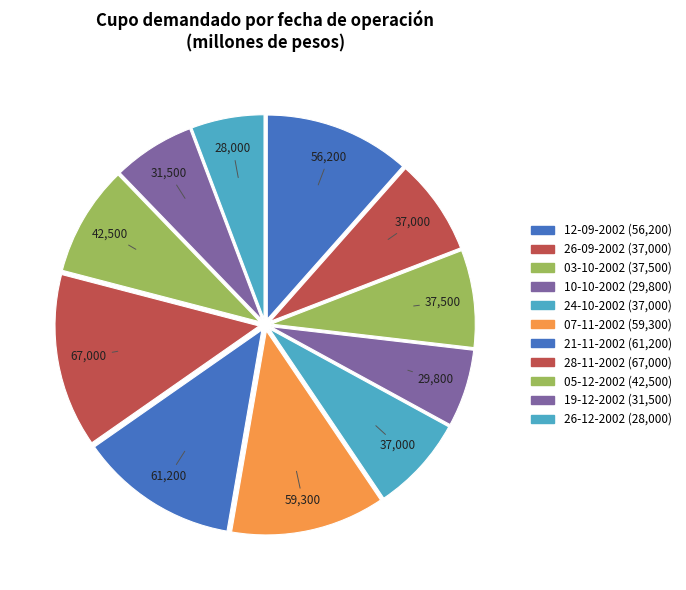

The 26-12-2002 slice represents 1% of the pie. True or false?

False